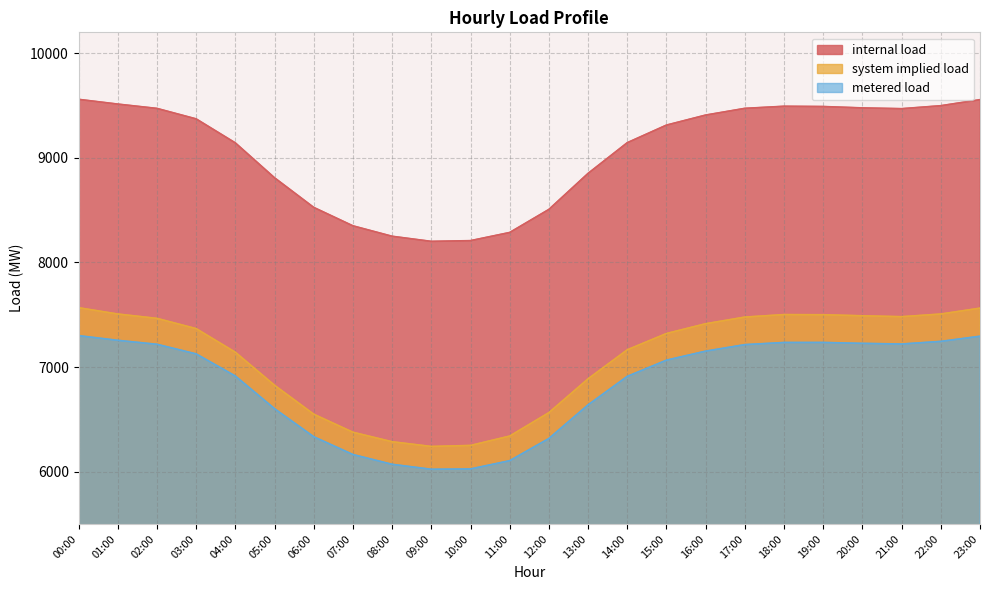

Reading left to right, what are all the values shown in this chart?

internal load: 9559.3	9513.9	9472.6	9372.4	9143.0	8809.4	8526.2	8350.0	8250.2	8201.3	8208.4	8286.5	8506.9	8851.5	9144.9	9313.1	9409.0	9473.2	9493.1	9490.6	9477.5	9470.0	9498.4	9556.1
system implied load: 7567.2	7506.9	7465.1	7367.3	7141.5	6825.6	6549.0	6376.6	6285.9	6240.6	6250.3	6339.9	6563.9	6887.2	7164.8	7320.6	7414.1	7477.6	7501.4	7500.0	7489.9	7481.3	7506.8	7563.1
metered load: 7300.1	7255.4	7217.5	7125.6	6914.1	6601.9	6333.7	6163.6	6070.1	6022.6	6025.7	6104.7	6316.8	6638.4	6910.8	7065.8	7152.0	7214.2	7234.8	7235.0	7226.3	7220.1	7245.3	7294.6